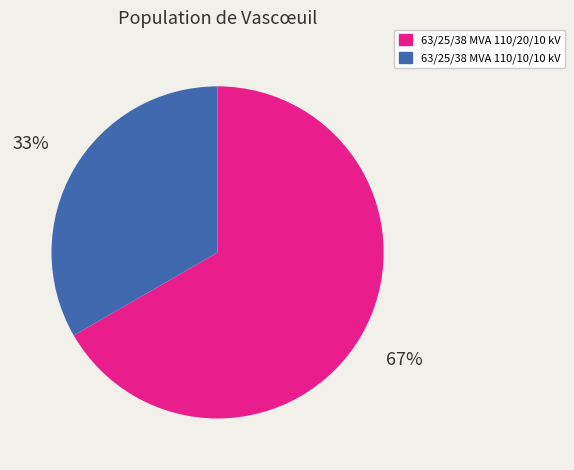

What is the ratio of the value at 63/25/38 MVA 110/20/10 kV to the value at 63/25/38 MVA 110/10/10 kV?

2.0